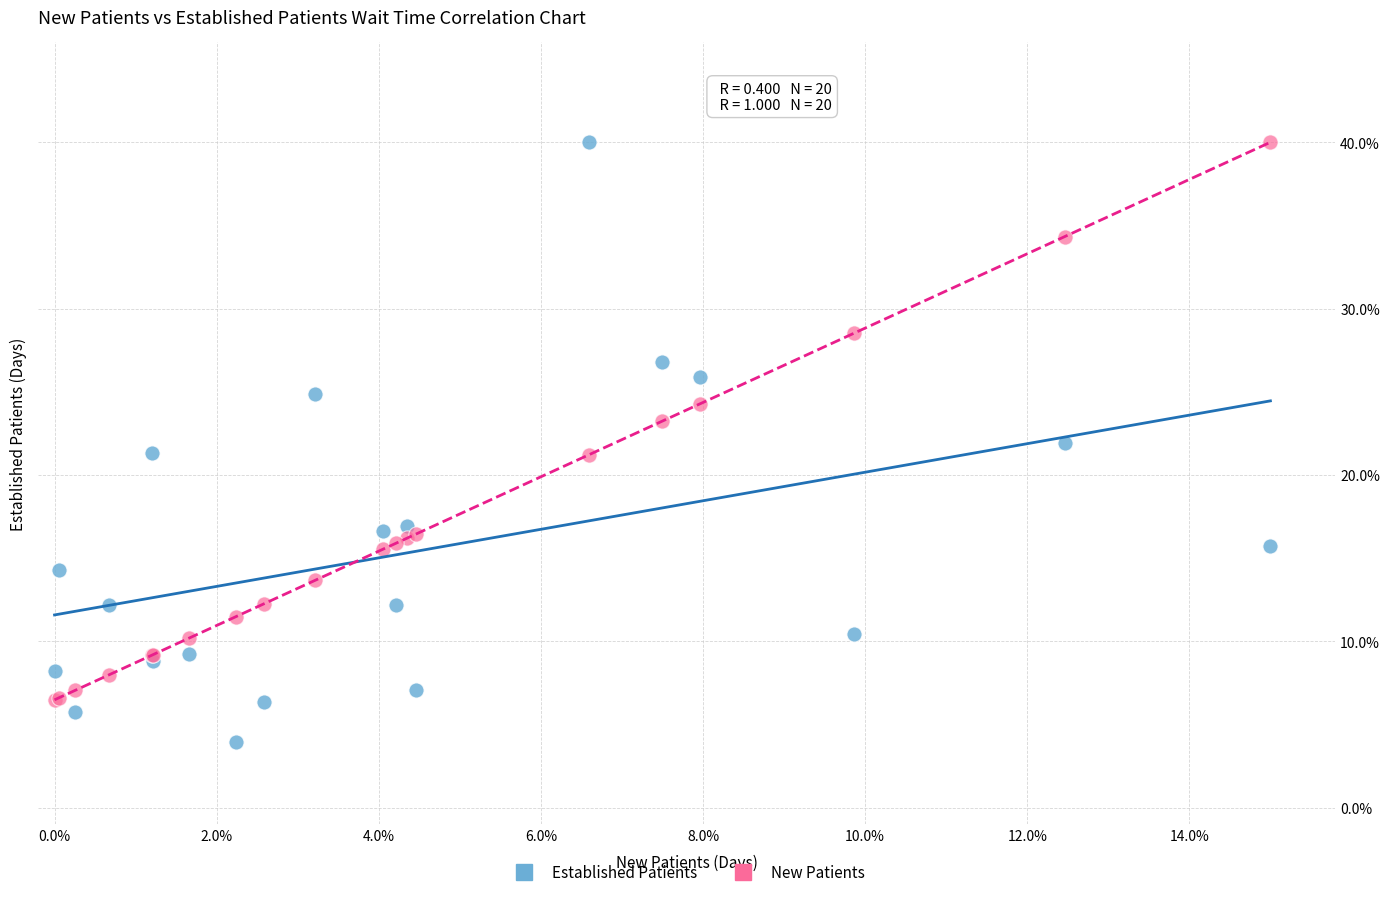

Which series has the widest spread of Y values?

Established Patients